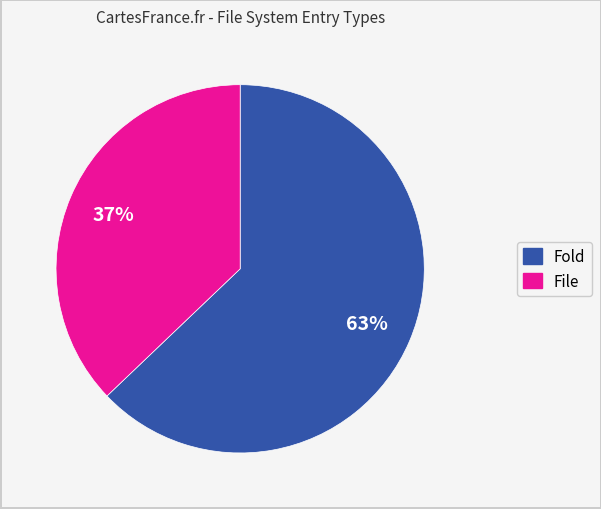

Is it true that Fold is 50% of the pie?

False